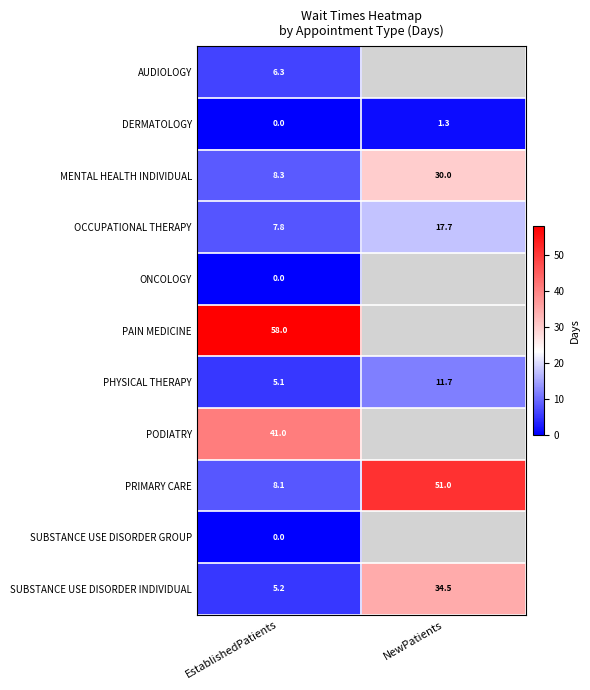

Which category has the highest value in the SUBSTANCE USE DISORDER INDIVIDUAL series?

NewPatients